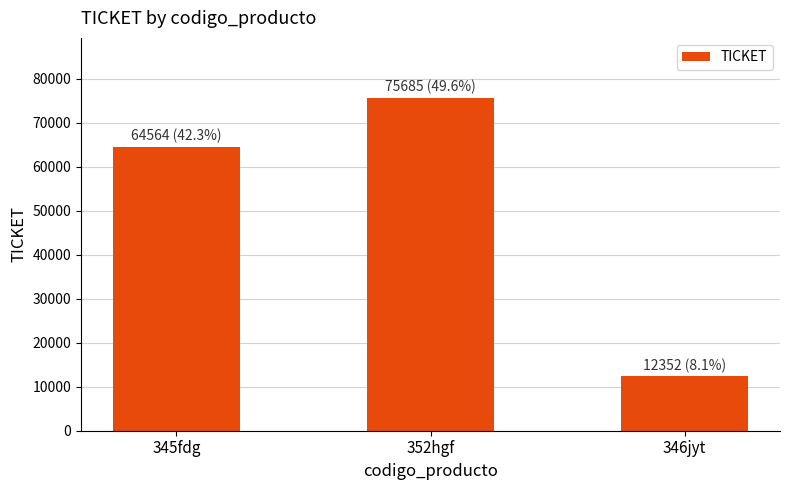

Approximately how many times larger is the value at 346jyt compared to 345fdg?

0.2